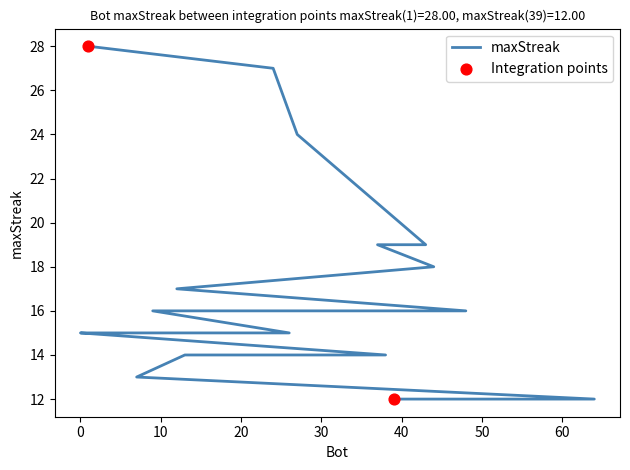

What is the change in value from 9 to 11?

-1